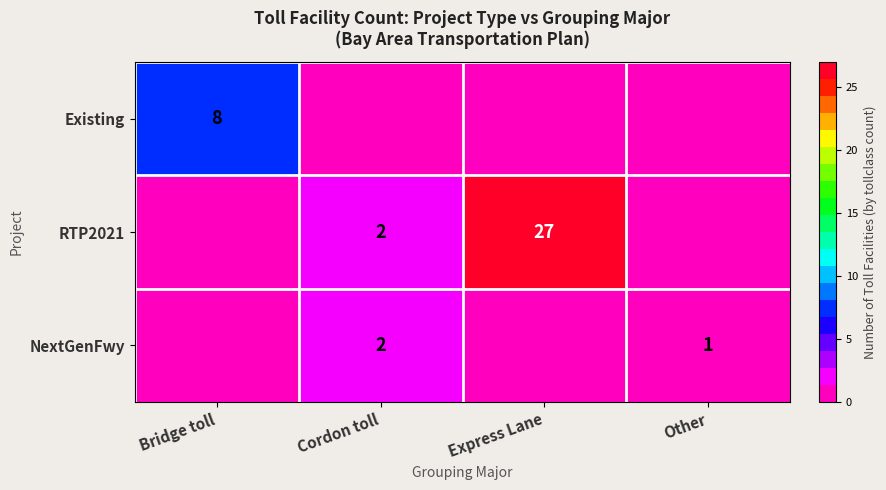

At how many categories does at least one series exceed 13?

1